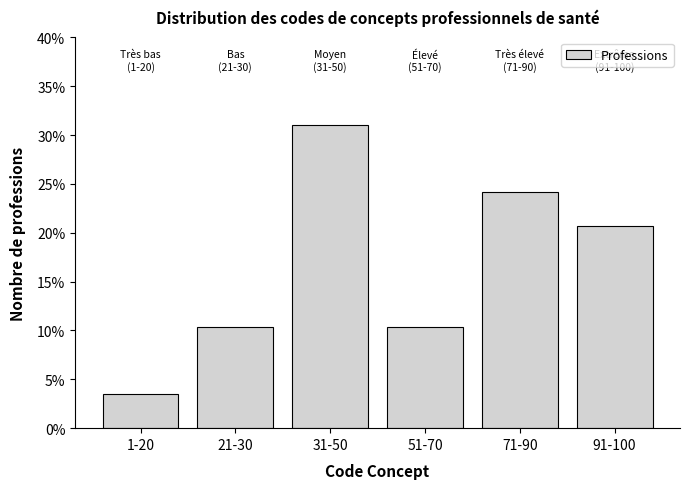

Reading left to right, list all the values displayed in this chart.

1-20=3.4	21-30=10.3	31-50=31.0	51-70=10.3	71-90=24.1	91-100=20.7